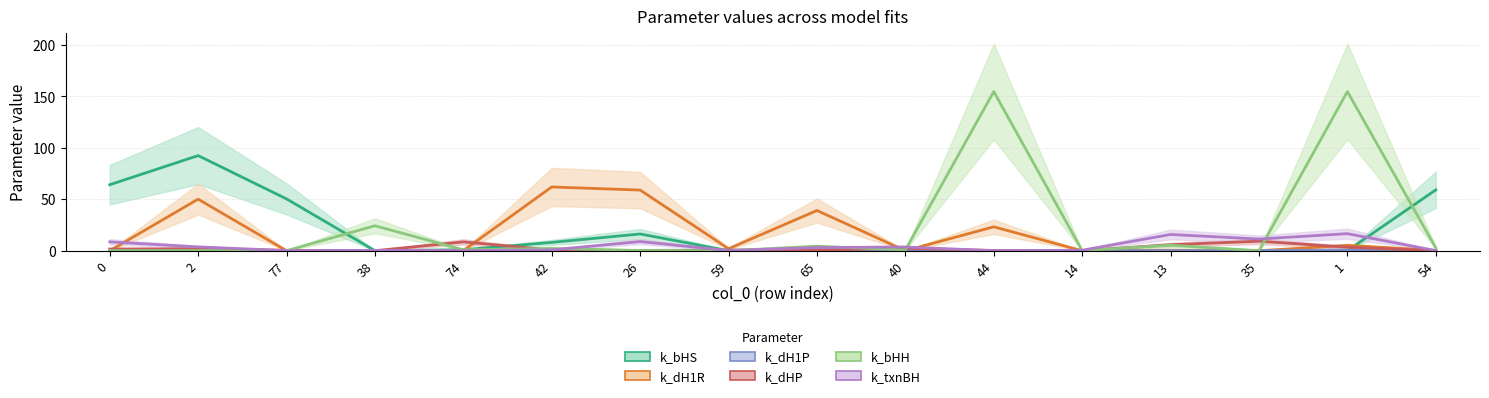

True or false: k_txnBH has more than 0 interior local peaks.

True